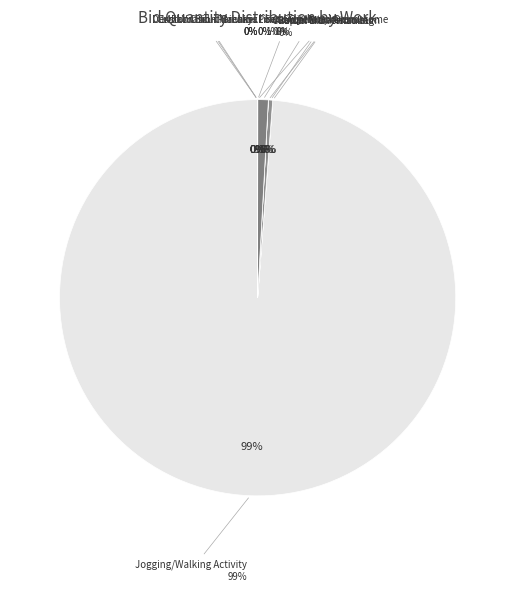

Is there a majority slice in this chart?

Yes